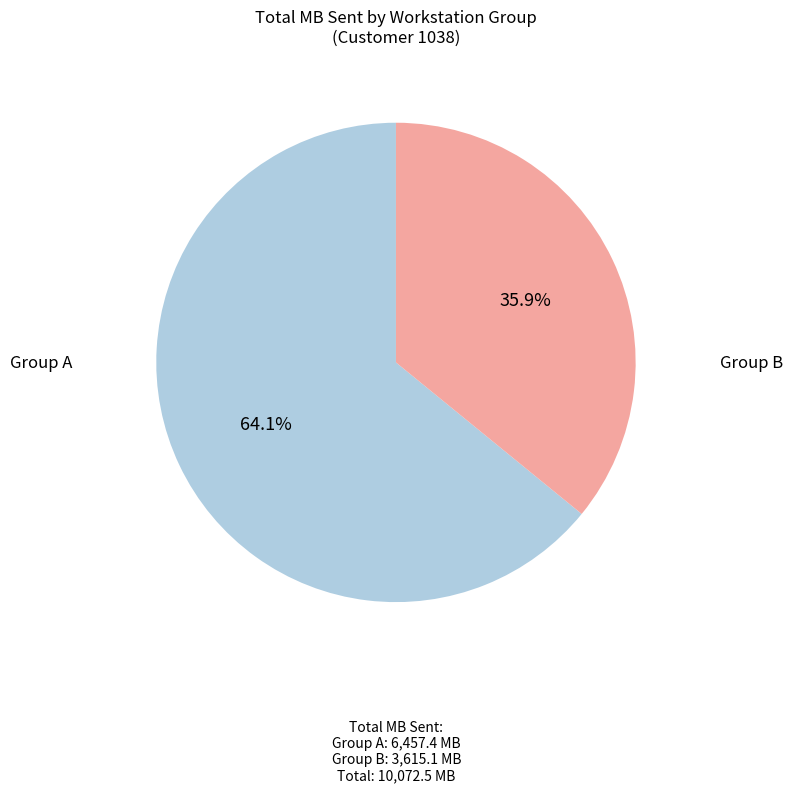

Is there any slice that represents more than half of the pie?

Yes